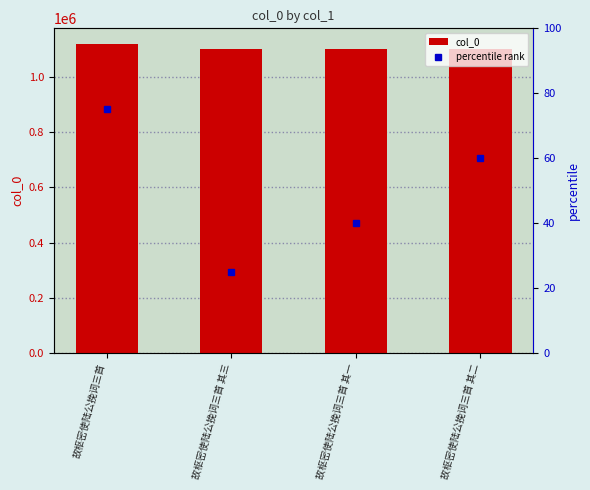

Does the chart contain stacked bars?

No